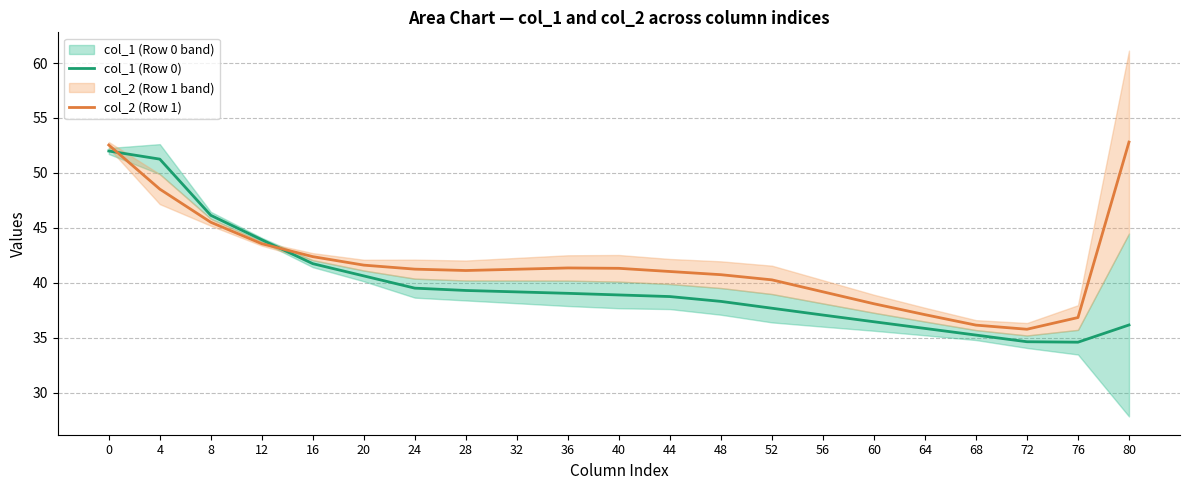

Rank the series by their average value, from lowest to highest.

col_1 (Row 0), col_2 (Row 1)